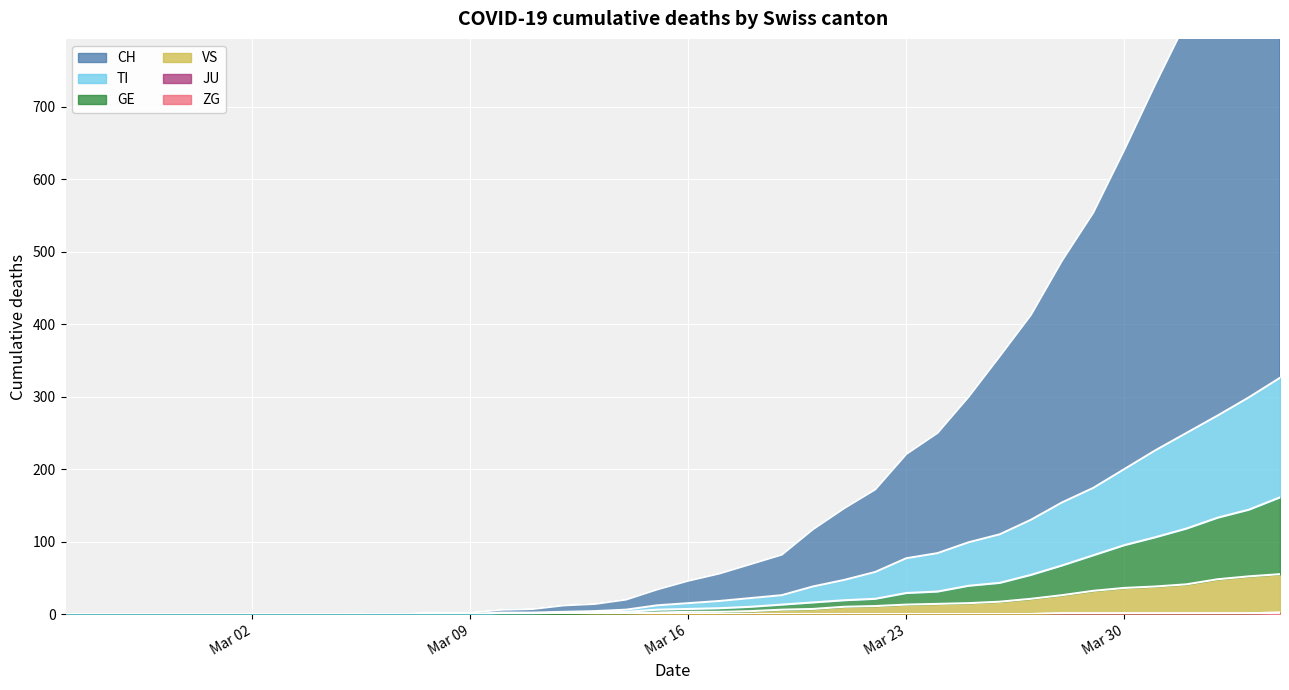

Which series has the largest range (max minus min)?

CH